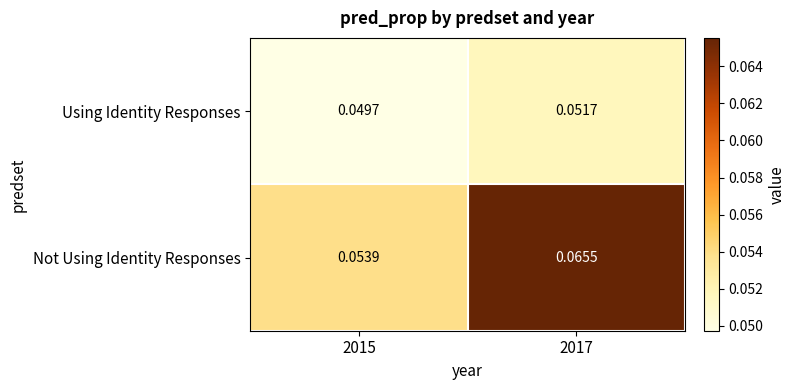

Which series has the widest spread of values?

Not Using Identity Responses